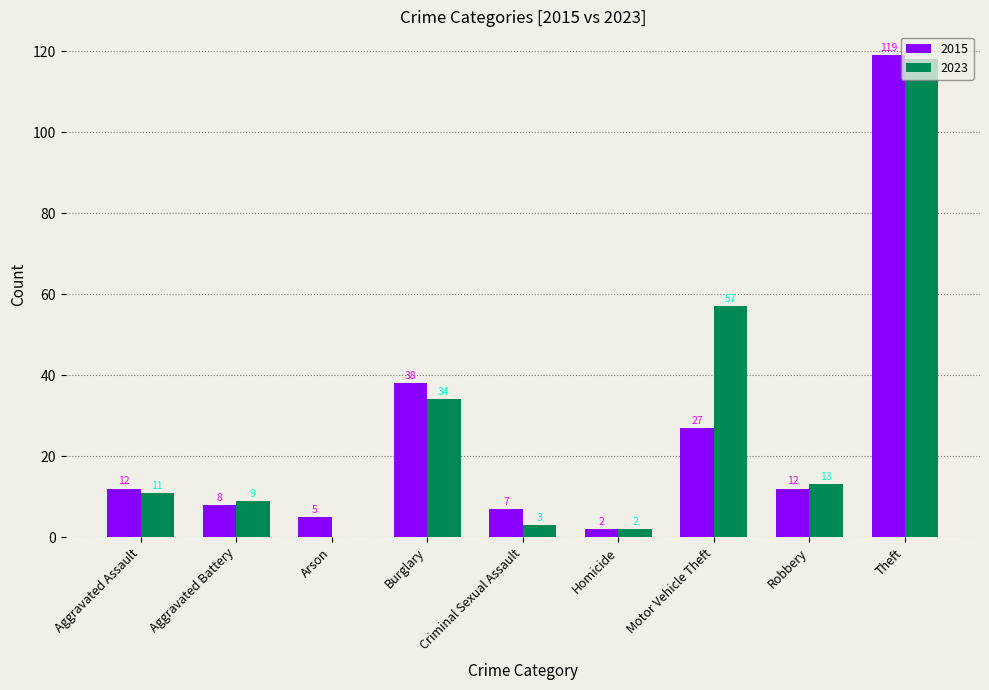

The value of 2023 at Robbery is 19. True or false?

False